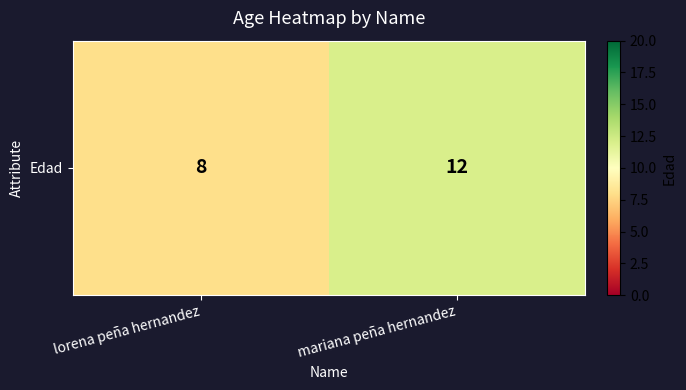

Rank the categories by value from lowest to highest.

lorena peña hernandez, mariana peña hernandez